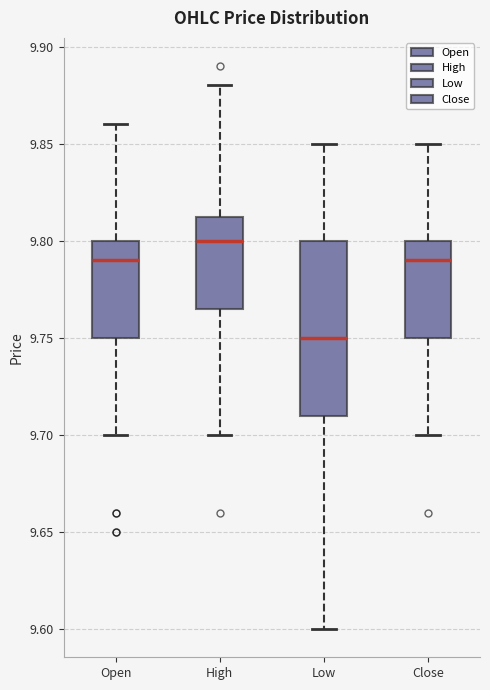

Where is the lower edge of the box for Close on the y-axis? The values are not printed on the chart, so give them approximately, as read against the axis.

9.750